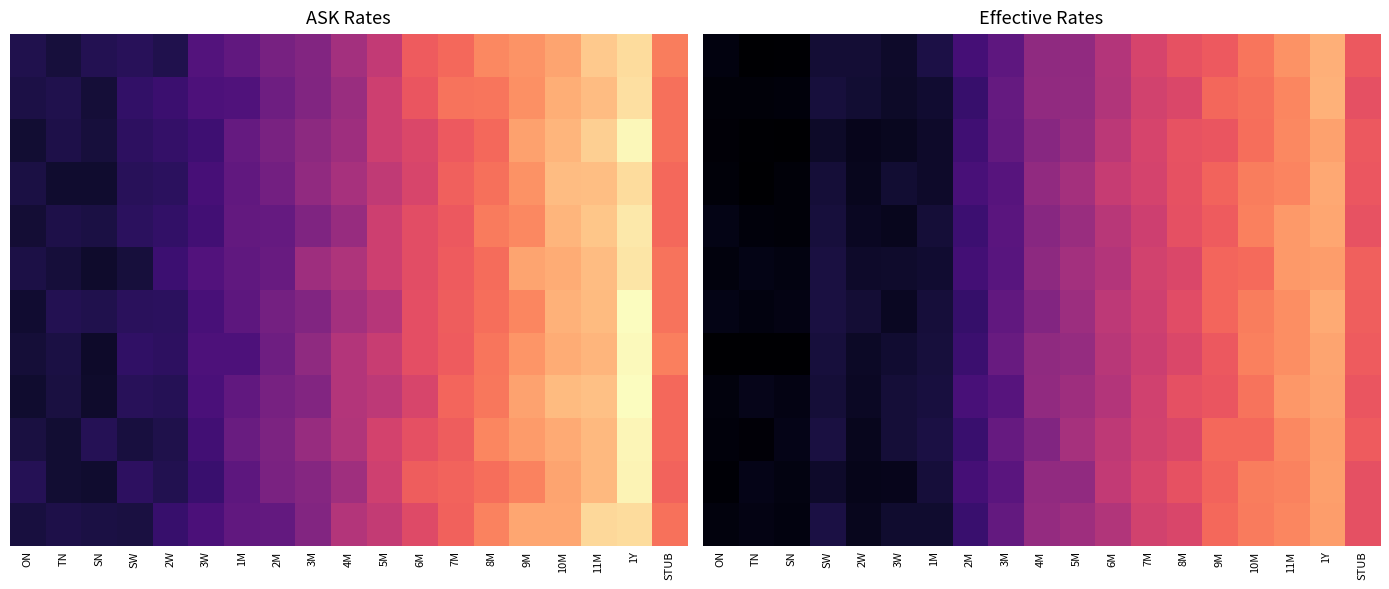

How many distinct data groups are displayed?

12